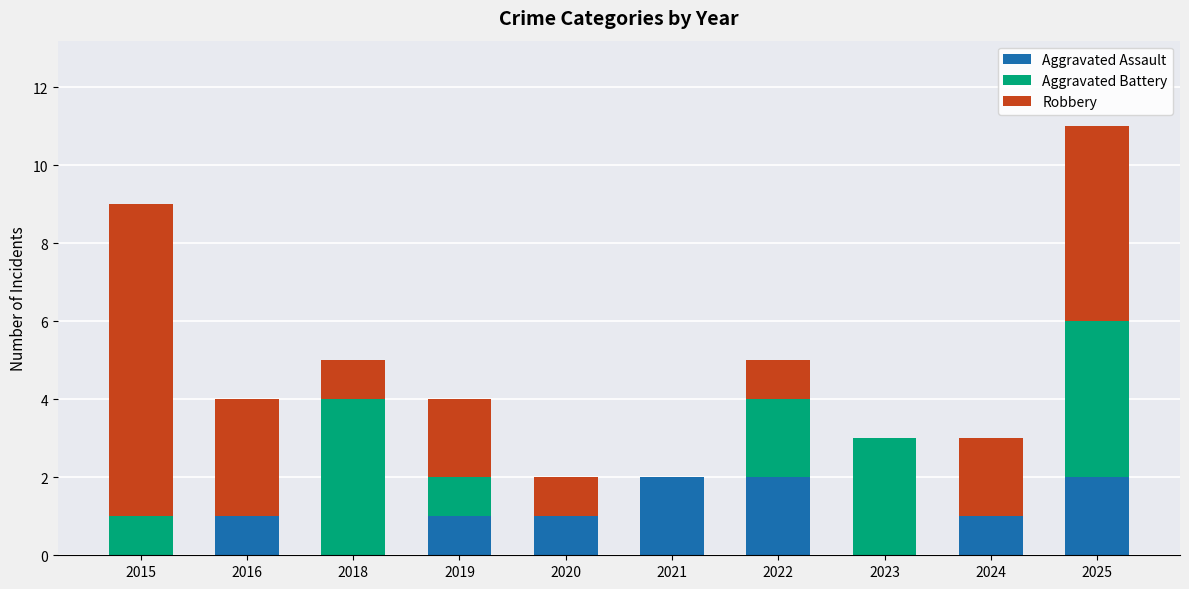

Reading right to left, list the values for the Aggravated Assault series.

2025=2	2024=1	2023=0	2022=2	2021=2	2020=1	2019=1	2018=0	2016=1	2015=0